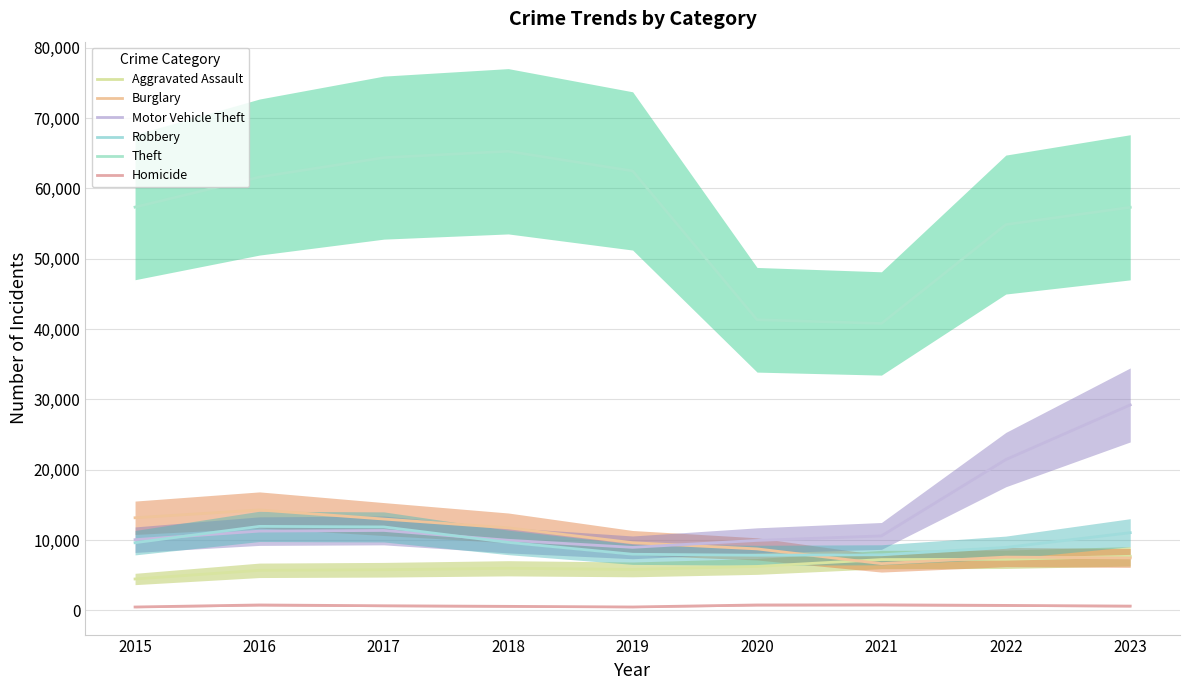

What is the difference between the second highest and minimum values in the Theft series?

23577